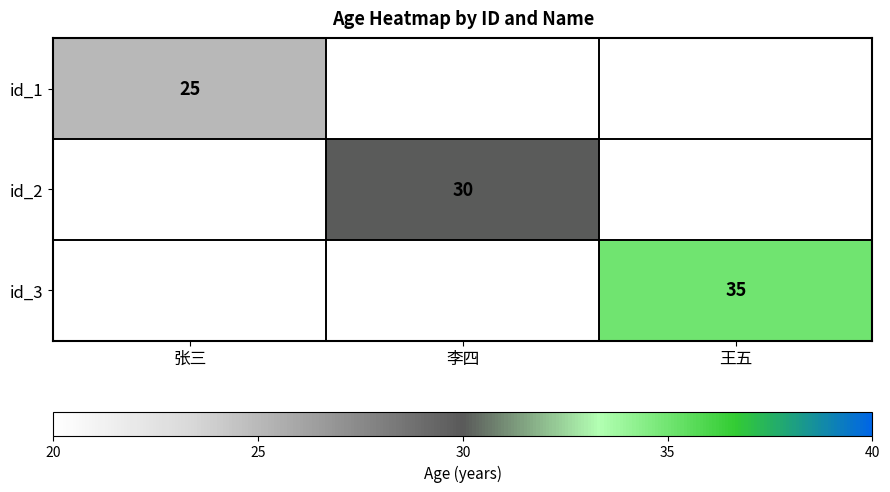

The id_2 series shows 30 at 李四. True or false?

True